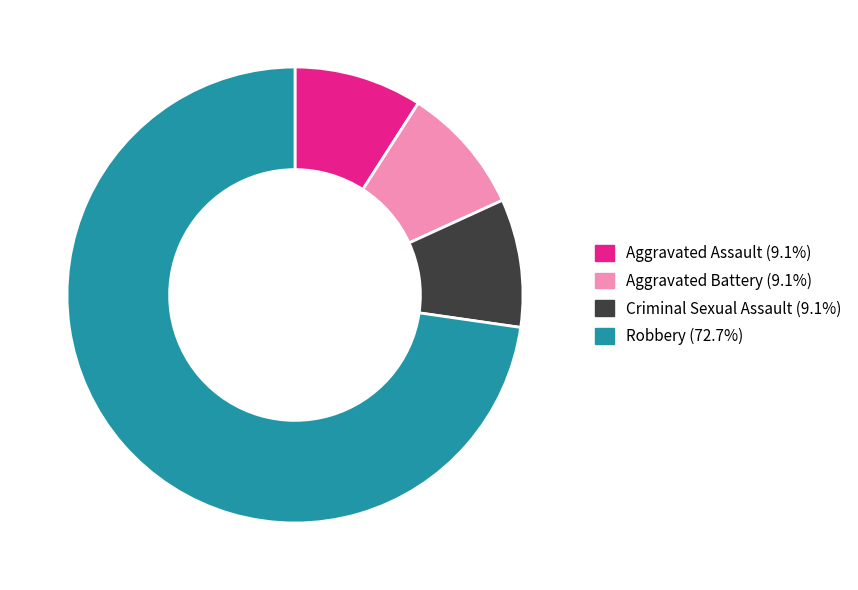

How many segments does this pie chart have?

4